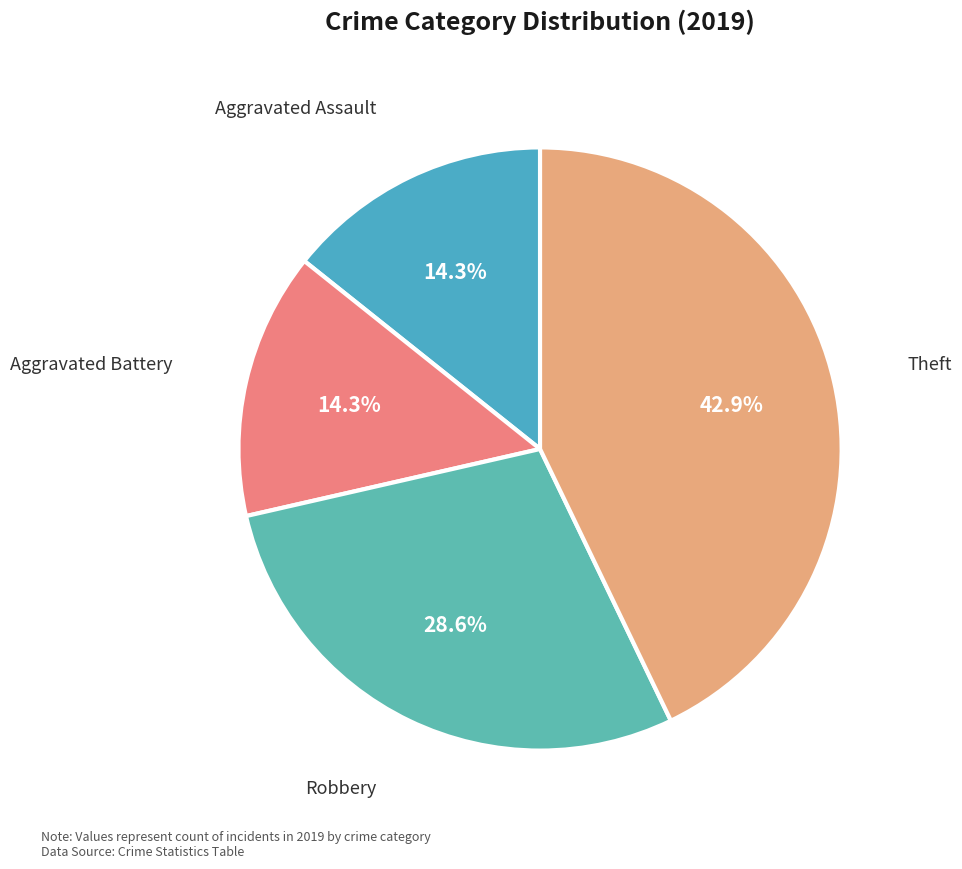

To the nearest percent, what is the average slice percentage?

25%